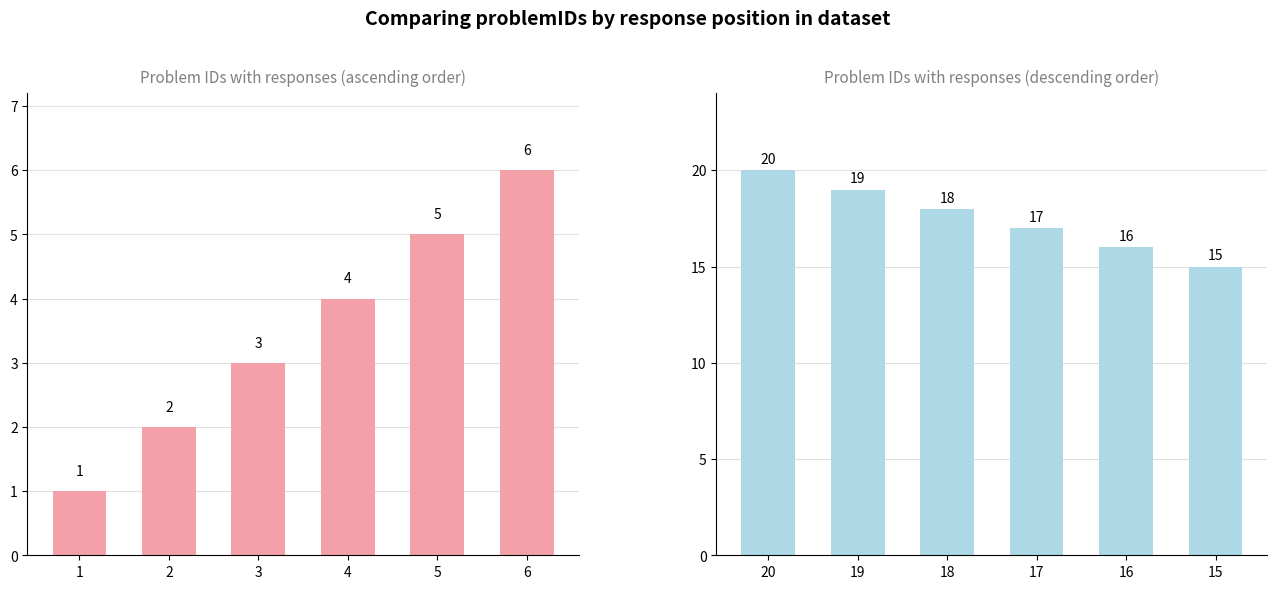

Which series changed the most between 3 and 5?

Problem IDs (ascending)